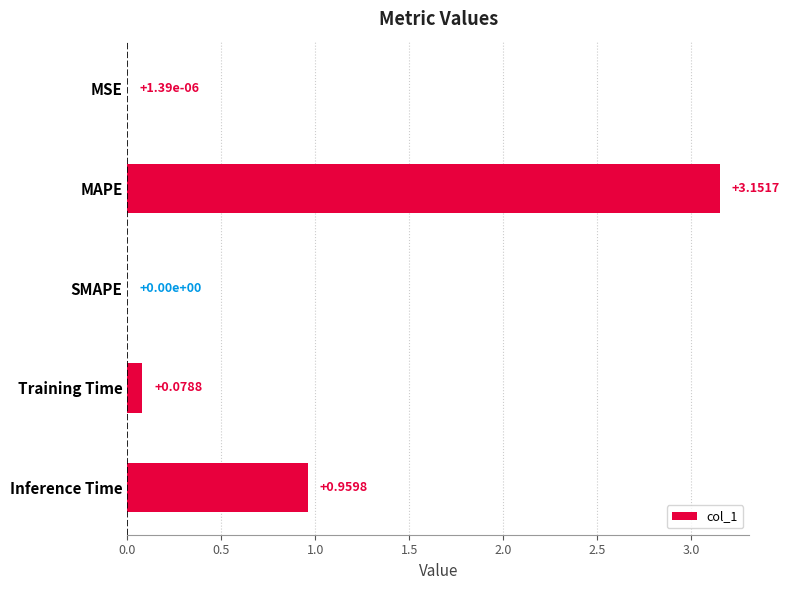

At which label is the value closest to 1?

Inference Time